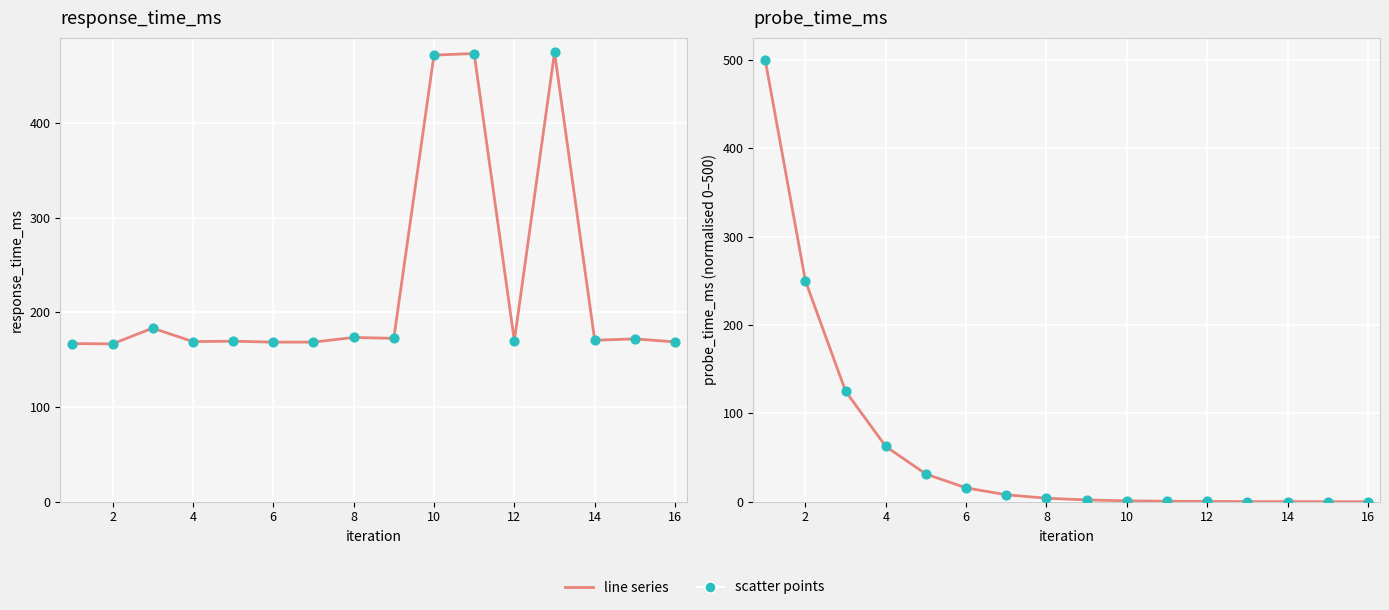

At how many categories does at least one series exceed 253?

4